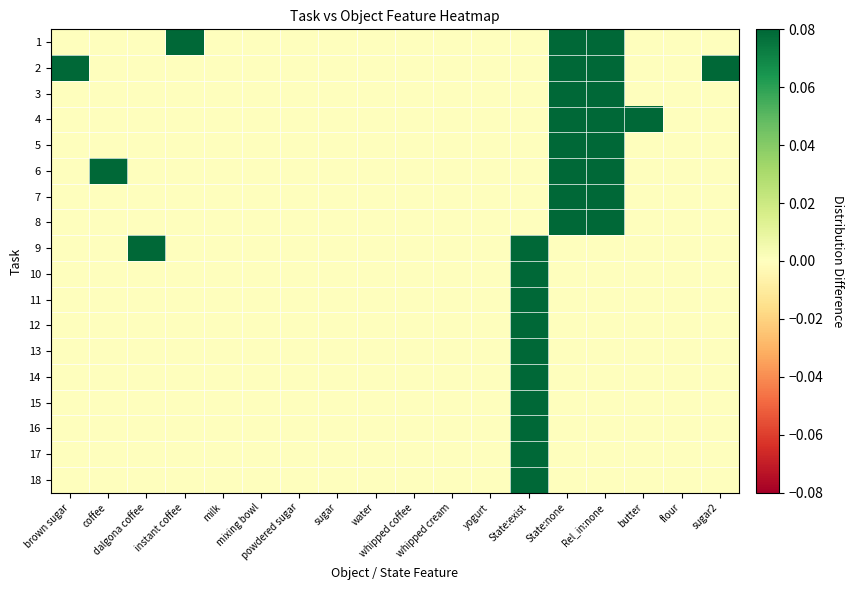

Reading left to right, extract all data points from this chart.

1: brown sugar=0.0	coffee=0.0	dalgona coffee=0.0	instant coffee=0.1	milk=0.0	mixing bowl=0.0	powdered sugar=0.0	sugar=0.0	water=0.0	whipped coffee=0.0	whipped cream=0.0	yogurt=0.0	State:exist=0.0	State:none=0.1	Rel_in:none=0.1	butter=0.0	flour=0.0	sugar2=0.0
2: brown sugar=0.1	coffee=0.0	dalgona coffee=0.0	instant coffee=0.0	milk=0.0	mixing bowl=0.0	powdered sugar=0.0	sugar=0.0	water=0.0	whipped coffee=0.0	whipped cream=0.0	yogurt=0.0	State:exist=0.0	State:none=0.1	Rel_in:none=0.1	butter=0.0	flour=0.0	sugar2=0.1
3: brown sugar=0.0	coffee=0.0	dalgona coffee=0.0	instant coffee=0.0	milk=0.0	mixing bowl=0.0	powdered sugar=0.0	sugar=0.0	water=0.0	whipped coffee=0.0	whipped cream=0.0	yogurt=0.0	State:exist=0.0	State:none=0.1	Rel_in:none=0.1	butter=0.0	flour=0.0	sugar2=0.0
4: brown sugar=0.0	coffee=0.0	dalgona coffee=0.0	instant coffee=0.0	milk=0.0	mixing bowl=0.0	powdered sugar=0.0	sugar=0.0	water=0.0	whipped coffee=0.0	whipped cream=0.0	yogurt=0.0	State:exist=0.0	State:none=0.1	Rel_in:none=0.1	butter=0.1	flour=0.0	sugar2=0.0
5: brown sugar=0.0	coffee=0.0	dalgona coffee=0.0	instant coffee=0.0	milk=0.0	mixing bowl=0.0	powdered sugar=0.0	sugar=0.0	water=0.0	whipped coffee=0.0	whipped cream=0.0	yogurt=0.0	State:exist=0.0	State:none=0.1	Rel_in:none=0.1	butter=0.0	flour=0.0	sugar2=0.0
6: brown sugar=0.0	coffee=0.1	dalgona coffee=0.0	instant coffee=0.0	milk=0.0	mixing bowl=0.0	powdered sugar=0.0	sugar=0.0	water=0.0	whipped coffee=0.0	whipped cream=0.0	yogurt=0.0	State:exist=0.0	State:none=0.1	Rel_in:none=0.1	butter=0.0	flour=0.0	sugar2=0.0
7: brown sugar=0.0	coffee=0.0	dalgona coffee=0.0	instant coffee=0.0	milk=0.0	mixing bowl=0.0	powdered sugar=0.0	sugar=0.0	water=0.0	whipped coffee=0.0	whipped cream=0.0	yogurt=0.0	State:exist=0.0	State:none=0.1	Rel_in:none=0.1	butter=0.0	flour=0.0	sugar2=0.0
8: brown sugar=0.0	coffee=0.0	dalgona coffee=0.0	instant coffee=0.0	milk=0.0	mixing bowl=0.0	powdered sugar=0.0	sugar=0.0	water=0.0	whipped coffee=0.0	whipped cream=0.0	yogurt=0.0	State:exist=0.0	State:none=0.1	Rel_in:none=0.1	butter=0.0	flour=0.0	sugar2=0.0
9: brown sugar=0.0	coffee=0.0	dalgona coffee=0.1	instant coffee=0.0	milk=0.0	mixing bowl=0.0	powdered sugar=0.0	sugar=0.0	water=0.0	whipped coffee=0.0	whipped cream=0.0	yogurt=0.0	State:exist=0.1	State:none=0.0	Rel_in:none=0.0	butter=0.0	flour=0.0	sugar2=0.0
10: brown sugar=0.0	coffee=0.0	dalgona coffee=0.0	instant coffee=0.0	milk=0.0	mixing bowl=0.0	powdered sugar=0.0	sugar=0.0	water=0.0	whipped coffee=0.0	whipped cream=0.0	yogurt=0.0	State:exist=0.1	State:none=0.0	Rel_in:none=0.0	butter=0.0	flour=0.0	sugar2=0.0
11: brown sugar=0.0	coffee=0.0	dalgona coffee=0.0	instant coffee=0.0	milk=0.0	mixing bowl=0.0	powdered sugar=0.0	sugar=0.0	water=0.0	whipped coffee=0.0	whipped cream=0.0	yogurt=0.0	State:exist=0.1	State:none=0.0	Rel_in:none=0.0	butter=0.0	flour=0.0	sugar2=0.0
12: brown sugar=0.0	coffee=0.0	dalgona coffee=0.0	instant coffee=0.0	milk=0.0	mixing bowl=0.0	powdered sugar=0.0	sugar=0.0	water=0.0	whipped coffee=0.0	whipped cream=0.0	yogurt=0.0	State:exist=0.1	State:none=0.0	Rel_in:none=0.0	butter=0.0	flour=0.0	sugar2=0.0
13: brown sugar=0.0	coffee=0.0	dalgona coffee=0.0	instant coffee=0.0	milk=0.0	mixing bowl=0.0	powdered sugar=0.0	sugar=0.0	water=0.0	whipped coffee=0.0	whipped cream=0.0	yogurt=0.0	State:exist=0.1	State:none=0.0	Rel_in:none=0.0	butter=0.0	flour=0.0	sugar2=0.0
14: brown sugar=0.0	coffee=0.0	dalgona coffee=0.0	instant coffee=0.0	milk=0.0	mixing bowl=0.0	powdered sugar=0.0	sugar=0.0	water=0.0	whipped coffee=0.0	whipped cream=0.0	yogurt=0.0	State:exist=0.1	State:none=0.0	Rel_in:none=0.0	butter=0.0	flour=0.0	sugar2=0.0
15: brown sugar=0.0	coffee=0.0	dalgona coffee=0.0	instant coffee=0.0	milk=0.0	mixing bowl=0.0	powdered sugar=0.0	sugar=0.0	water=0.0	whipped coffee=0.0	whipped cream=0.0	yogurt=0.0	State:exist=0.1	State:none=0.0	Rel_in:none=0.0	butter=0.0	flour=0.0	sugar2=0.0
16: brown sugar=0.0	coffee=0.0	dalgona coffee=0.0	instant coffee=0.0	milk=0.0	mixing bowl=0.0	powdered sugar=0.0	sugar=0.0	water=0.0	whipped coffee=0.0	whipped cream=0.0	yogurt=0.0	State:exist=0.1	State:none=0.0	Rel_in:none=0.0	butter=0.0	flour=0.0	sugar2=0.0
17: brown sugar=0.0	coffee=0.0	dalgona coffee=0.0	instant coffee=0.0	milk=0.0	mixing bowl=0.0	powdered sugar=0.0	sugar=0.0	water=0.0	whipped coffee=0.0	whipped cream=0.0	yogurt=0.0	State:exist=0.1	State:none=0.0	Rel_in:none=0.0	butter=0.0	flour=0.0	sugar2=0.0
18: brown sugar=0.0	coffee=0.0	dalgona coffee=0.0	instant coffee=0.0	milk=0.0	mixing bowl=0.0	powdered sugar=0.0	sugar=0.0	water=0.0	whipped coffee=0.0	whipped cream=0.0	yogurt=0.0	State:exist=0.1	State:none=0.0	Rel_in:none=0.0	butter=0.0	flour=0.0	sugar2=0.0